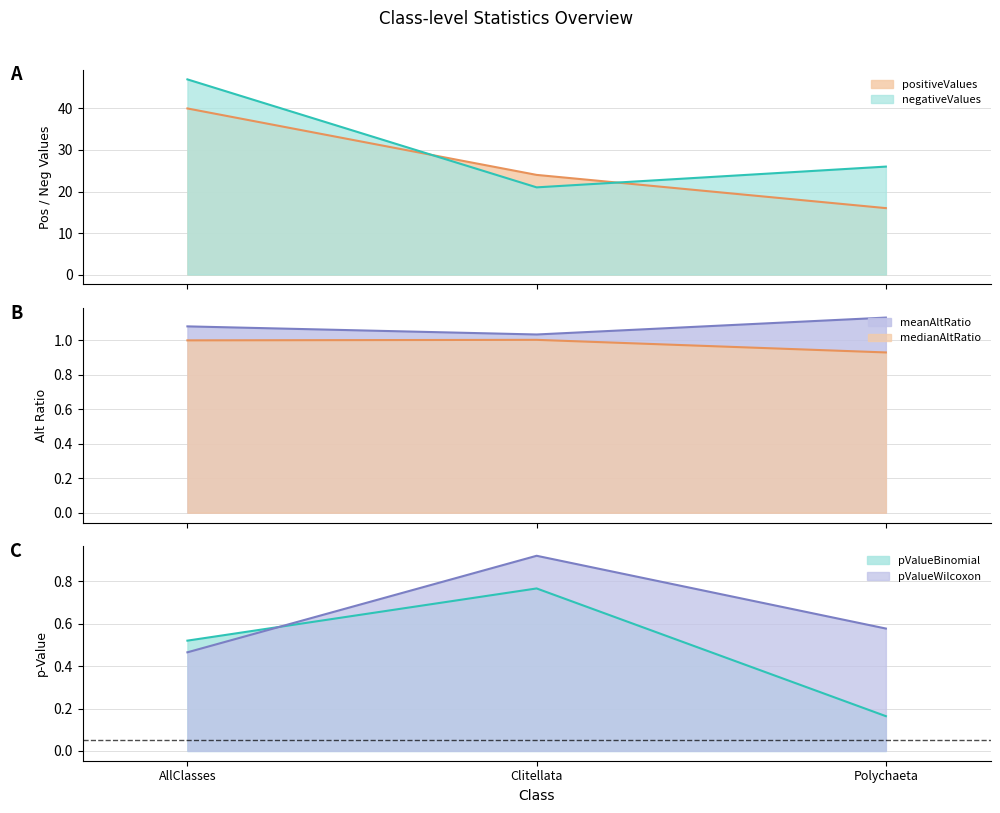

What is the label of the 2nd point from the left?

Clitellata